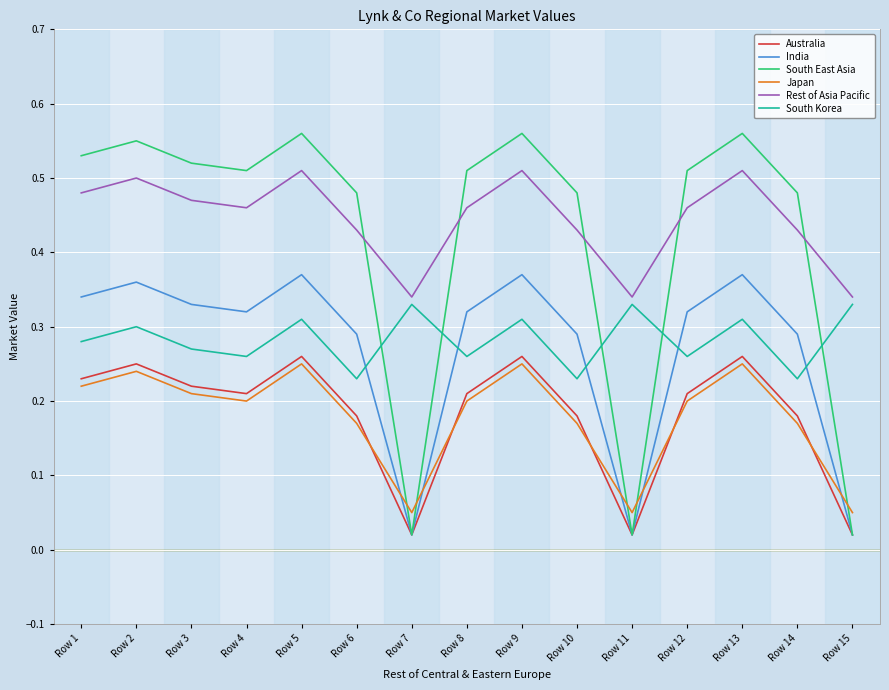

Which series ends up on top after the final intersection of Japan and Australia?

Japan